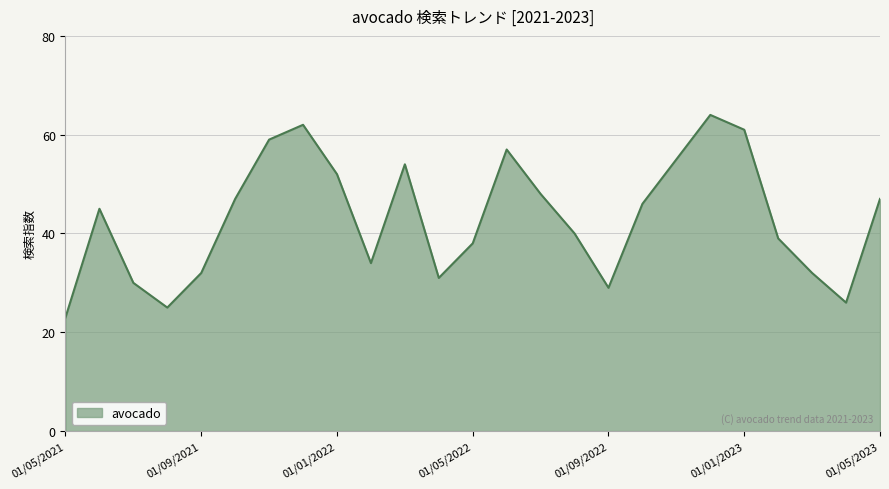

What is the minimum value shown in the chart?

23